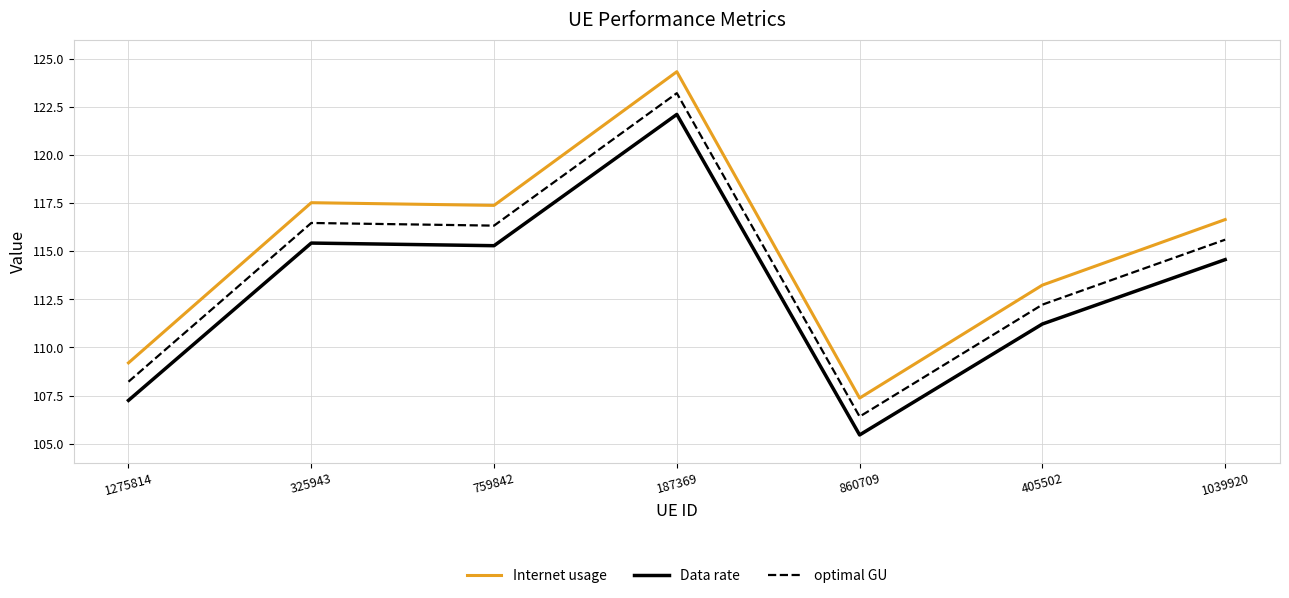

Reading left to right, extract all data points from this chart.

Internet usage: 109.2	117.5	117.4	124.3	107.4	113.2	116.7
Data rate: 107.2	115.4	115.3	122.1	105.5	111.2	114.6
optimal GU: 108.2	116.5	116.3	123.2	106.4	112.2	115.6